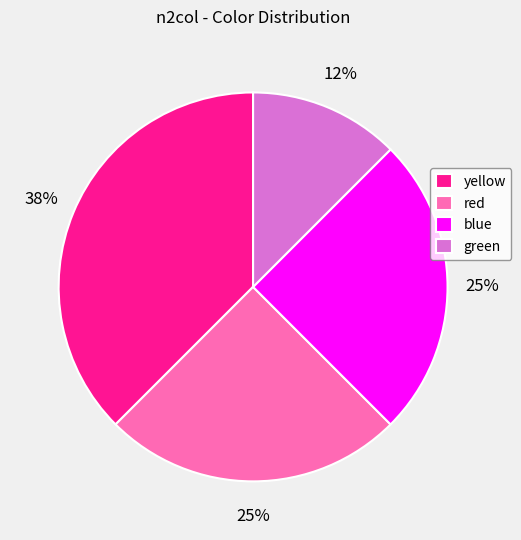

Does red account for over 50% of the chart?

No